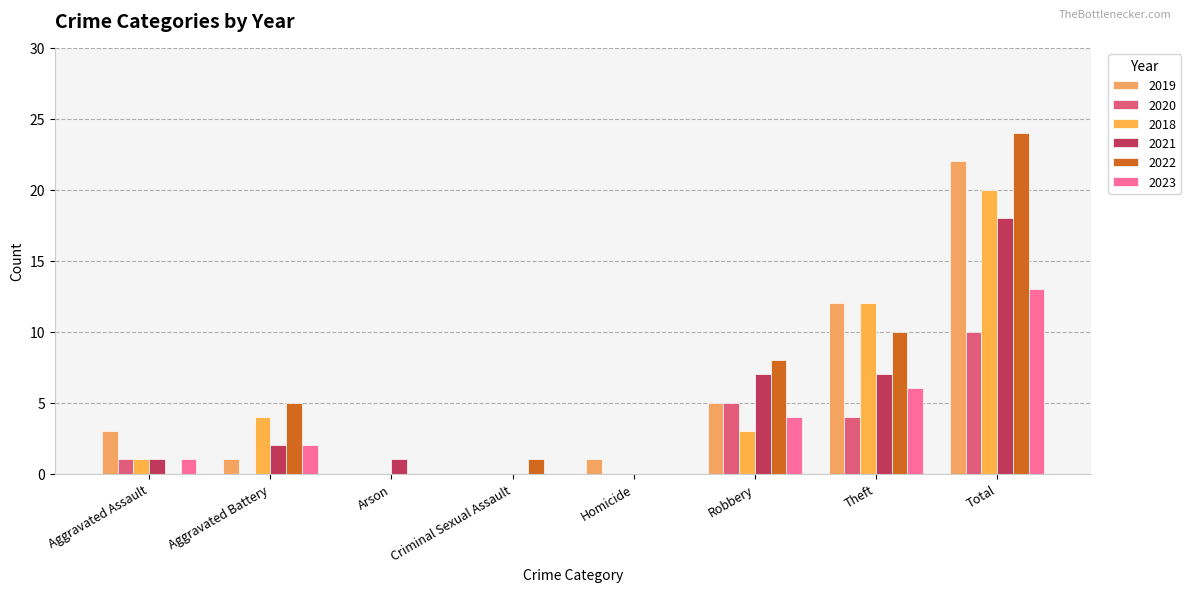

The 2022 series shows 2 at Aggravated Battery. True or false?

False